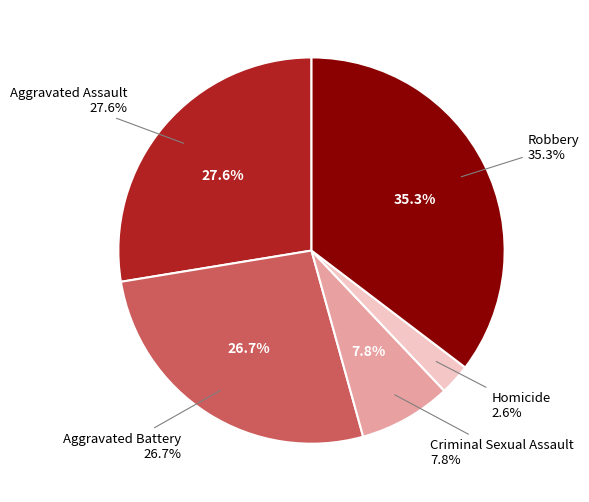

Is Robbery the majority of the pie?

No